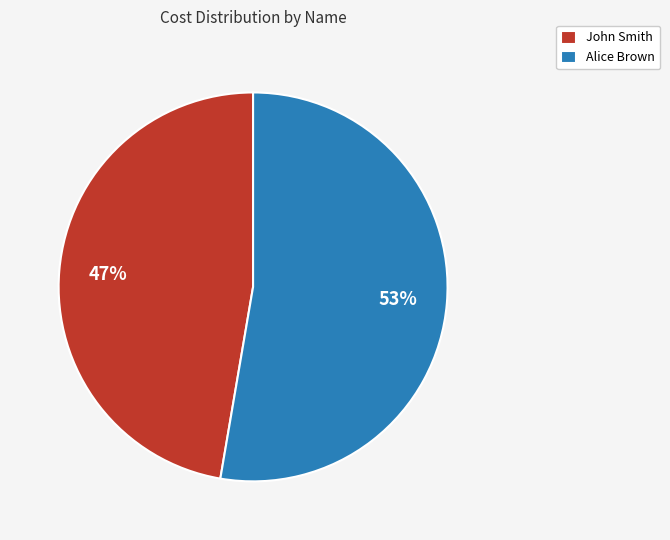

Does Alice Brown account for over 50% of the chart?

Yes